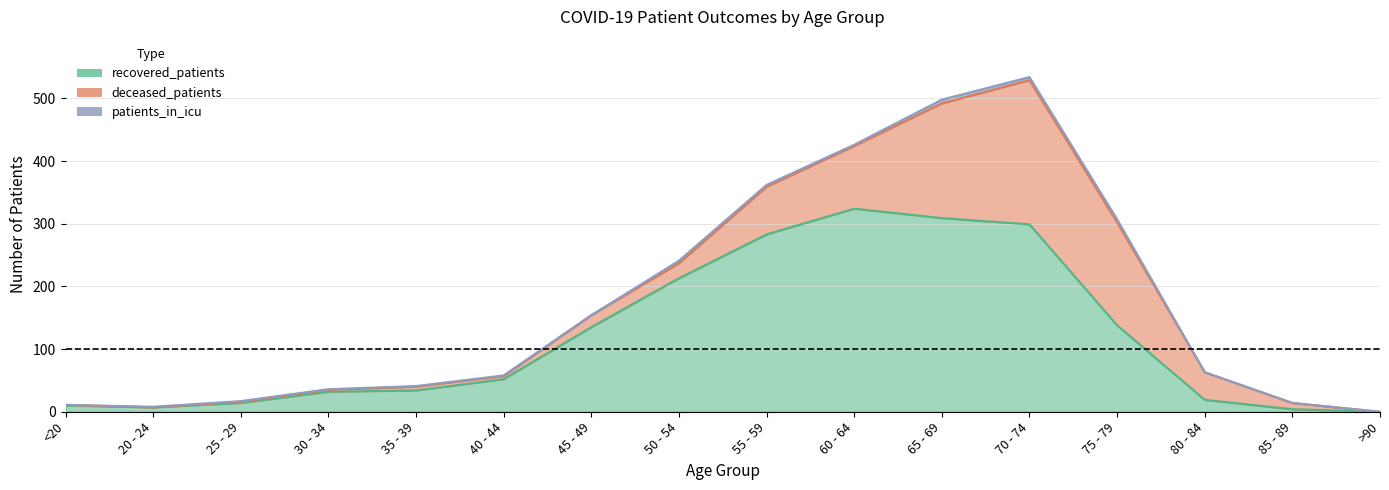

What position from the right is 40 - 44?

11